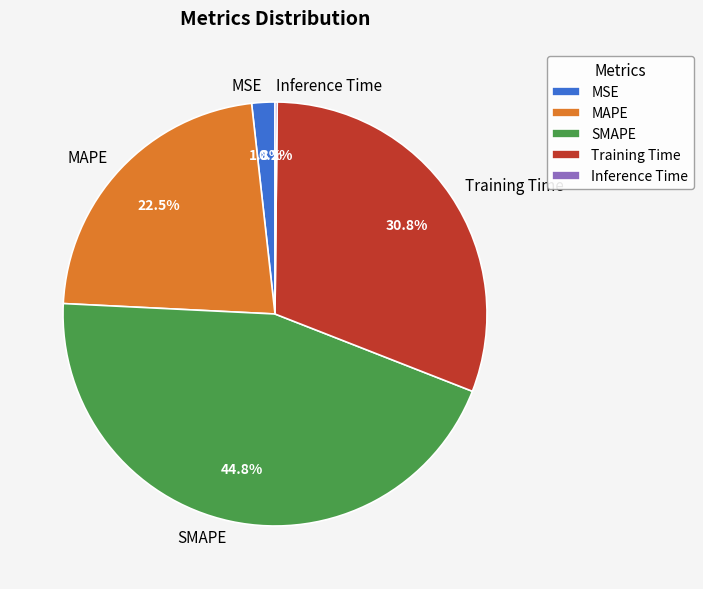

How much of the chart is everything except MSE?

98.2%